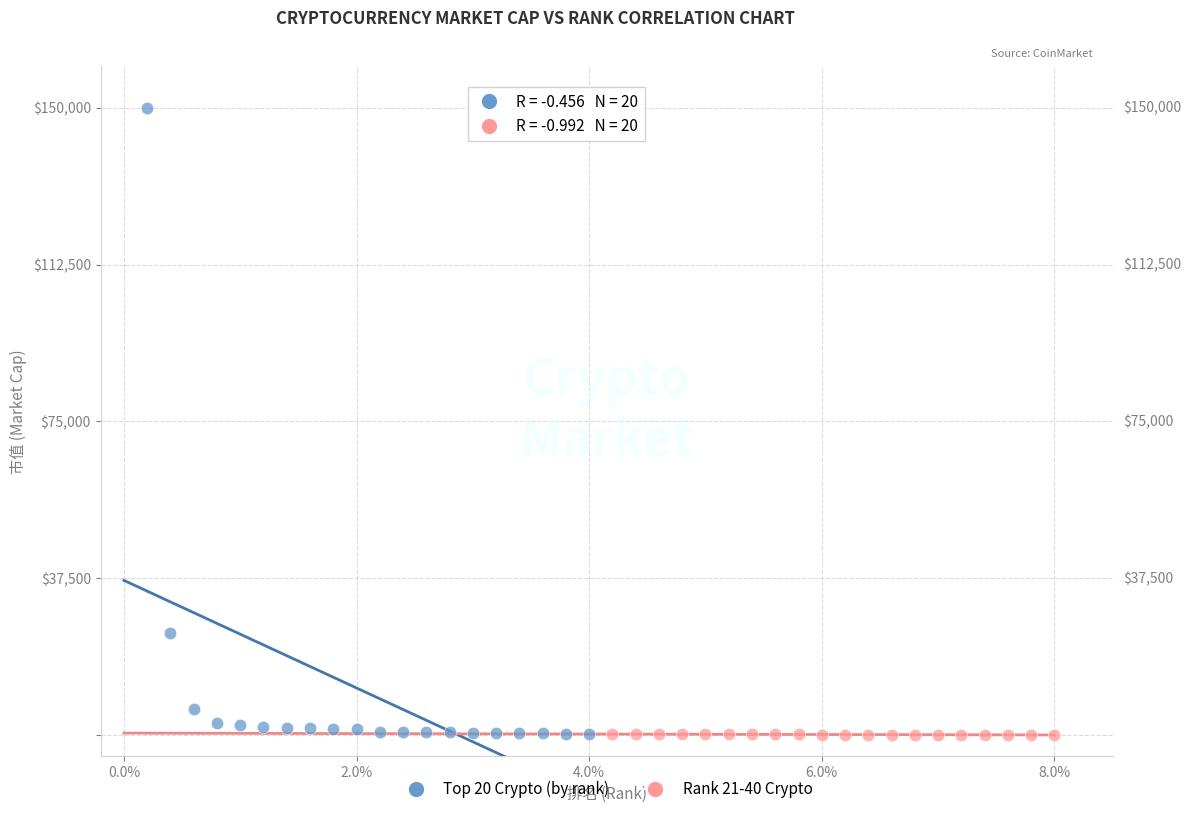

Which series reaches the maximum Y coordinate?

Top 20 Crypto (by rank)